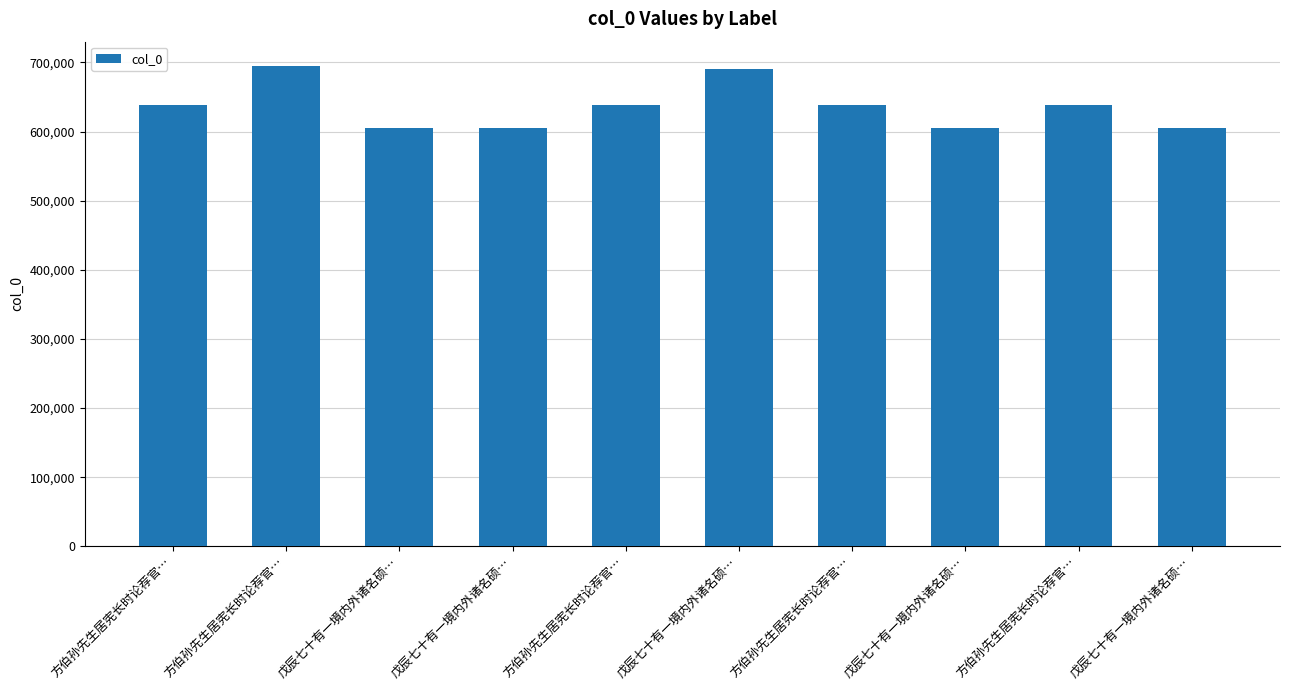

How many data points are less than 638797?

5